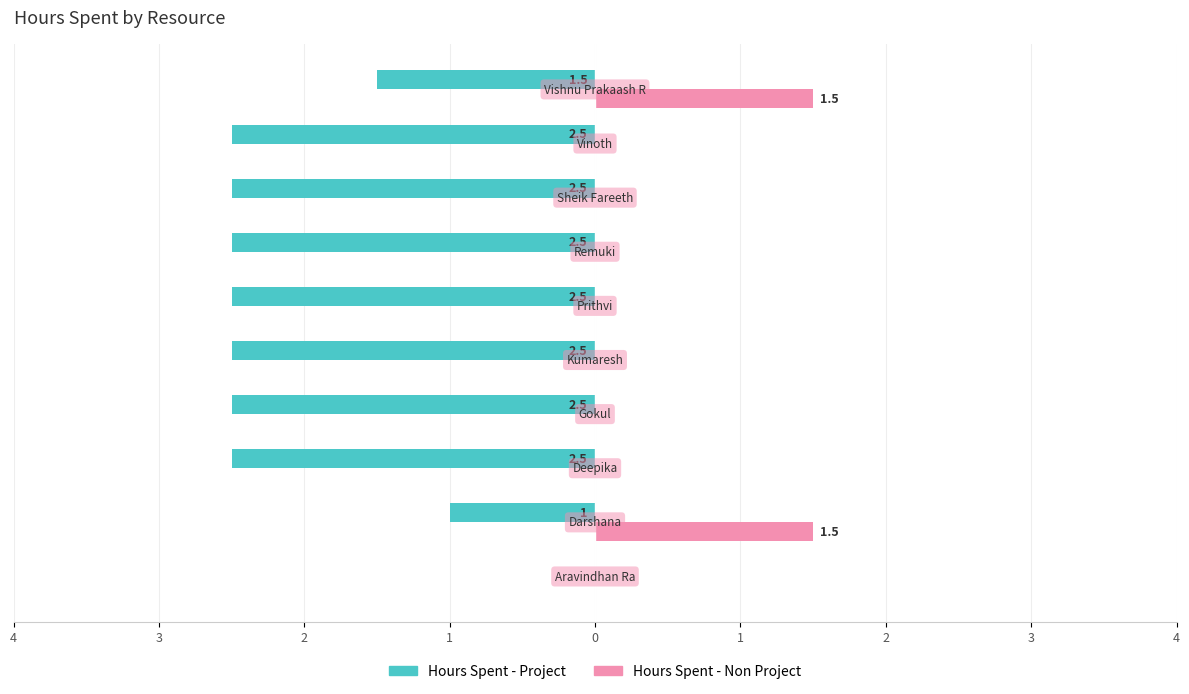

What are all the series names shown in the legend?

Hours Spent - Project, Hours Spent - Non Project